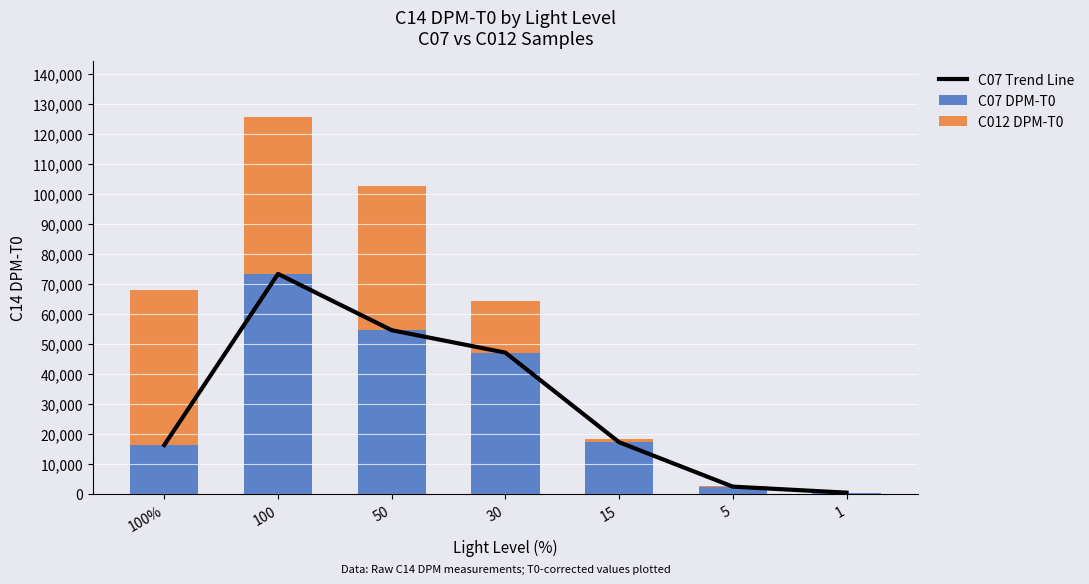

What is the maximum value shown in the chart?

73366